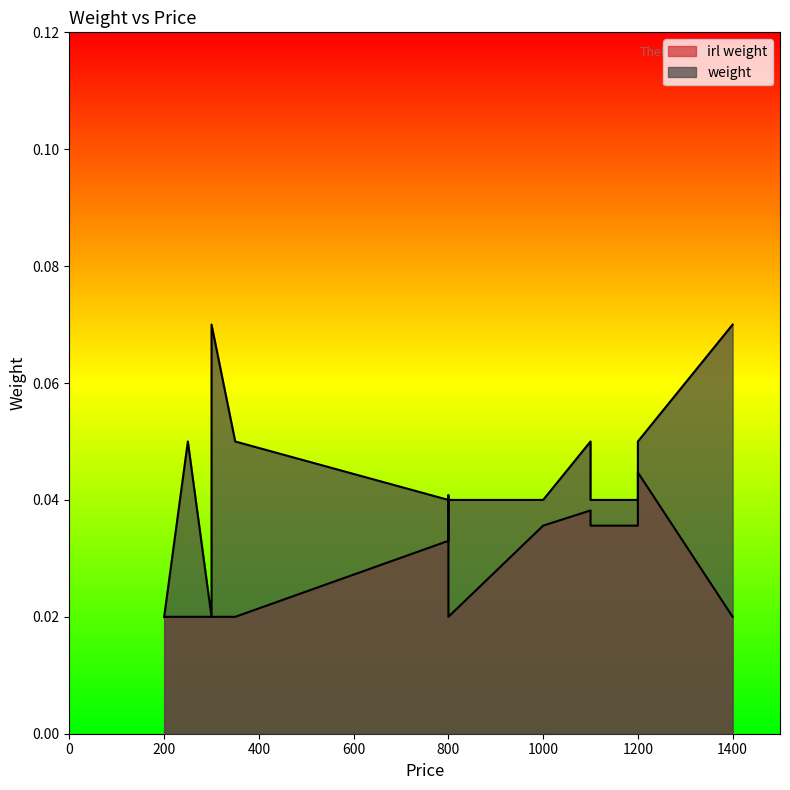

What is the total value across all series at 800?

0.1